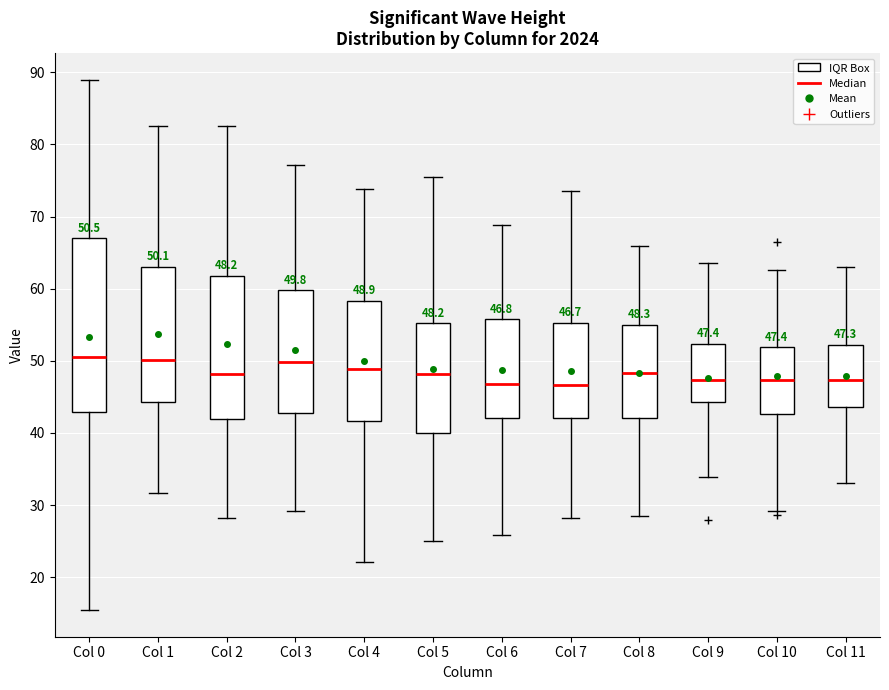

Comparing the boxes themselves (not the whiskers), which one is the tallest?

Col 0